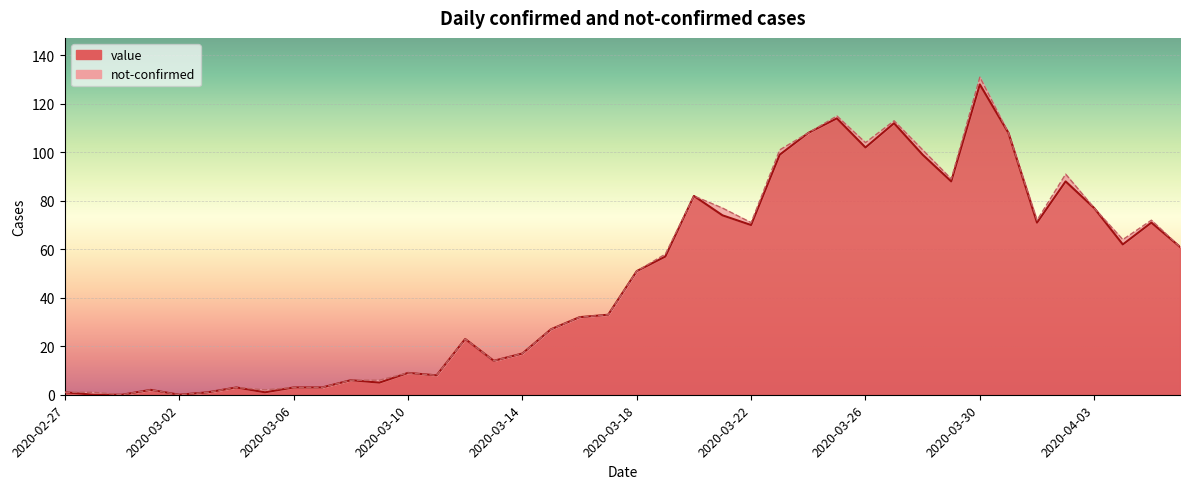

What is the difference between the second highest and second lowest values?

114